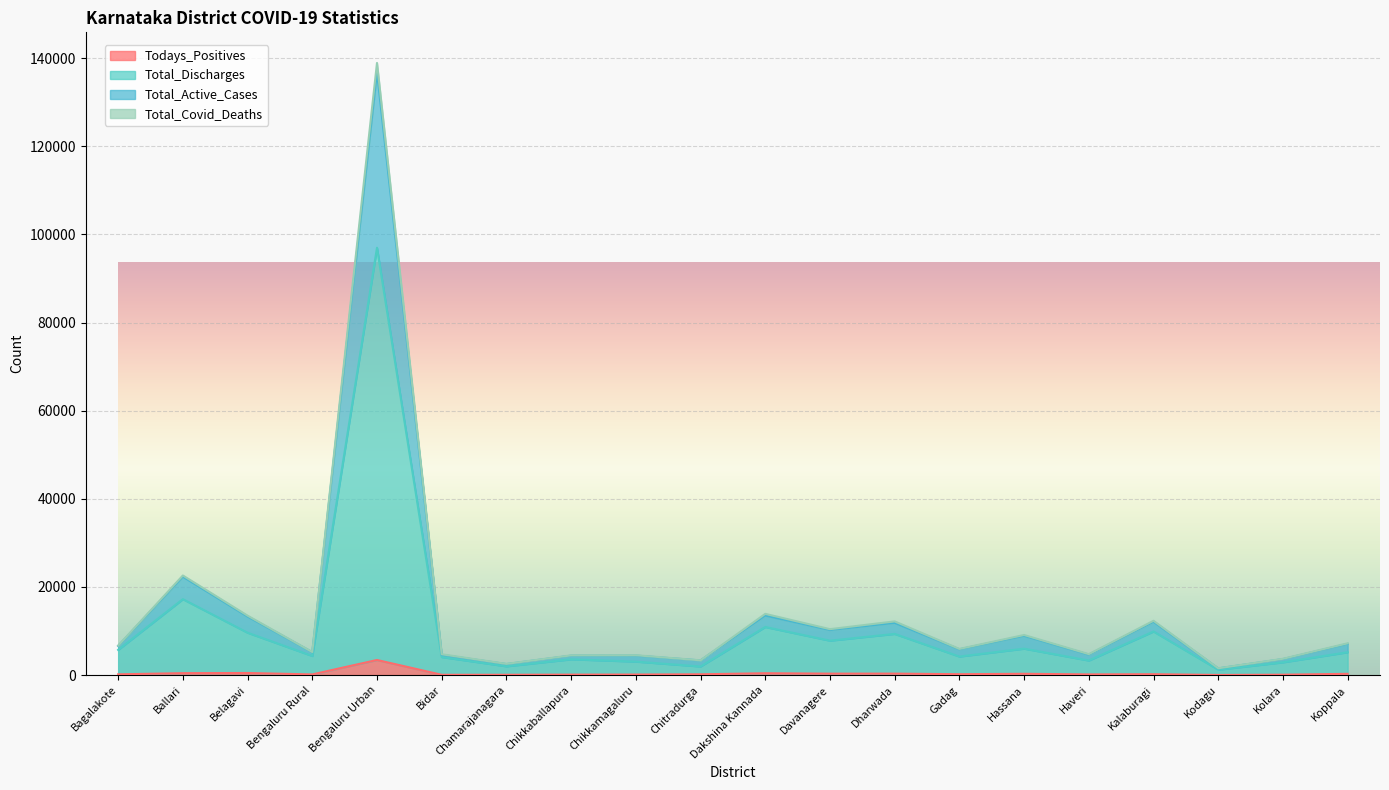

How many distinct data groups are displayed?

4